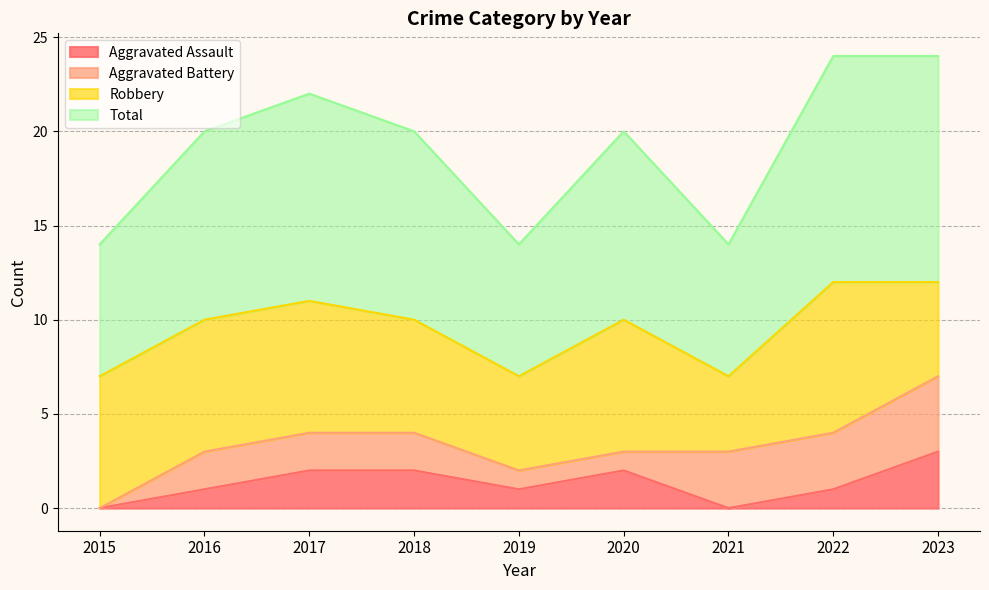

In Total, how many points are lower than both neighbors (excluding endpoints)?

2